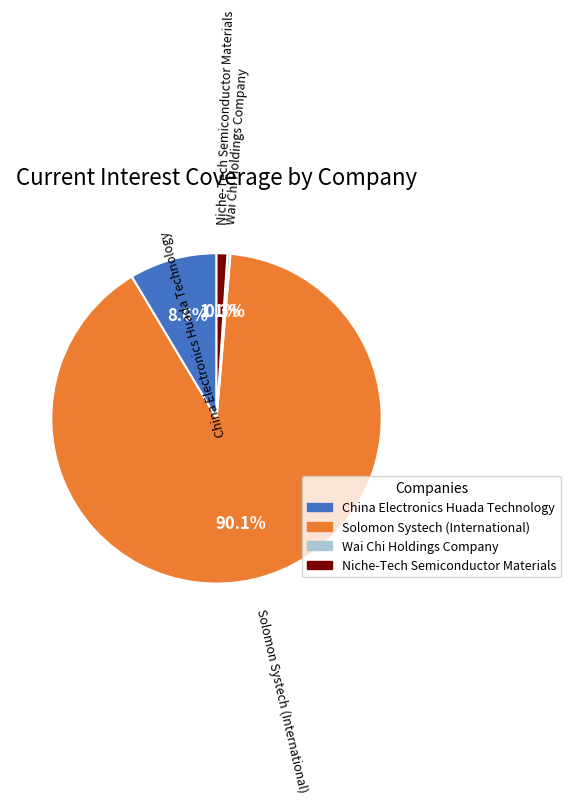

Which slice is the largest?

Solomon Systech (International)